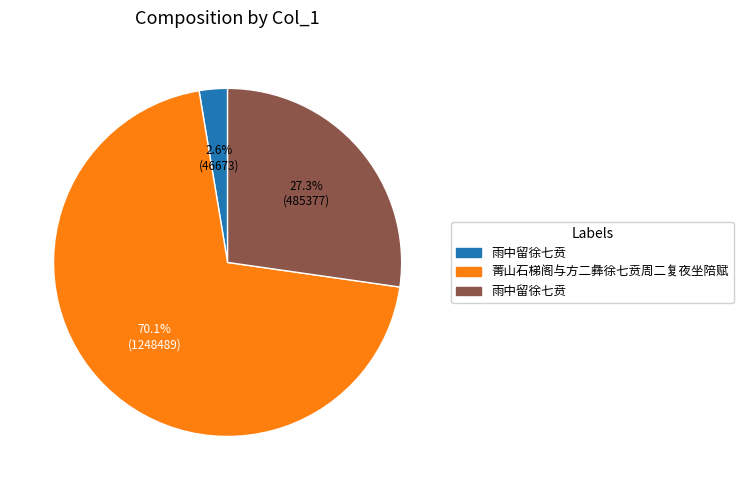

Does any single category account for the majority?

Yes